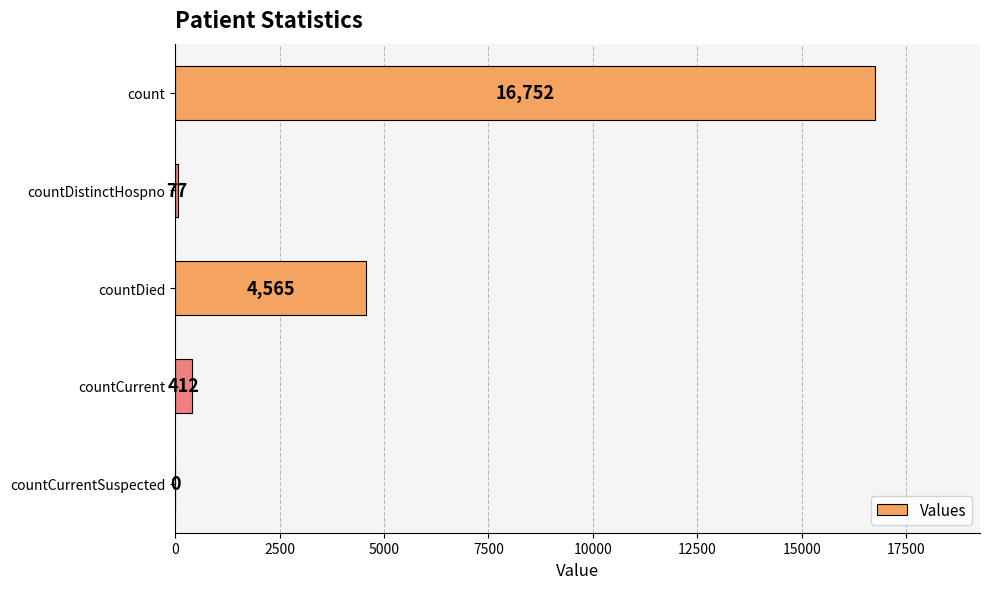

How many positive values are there?

4